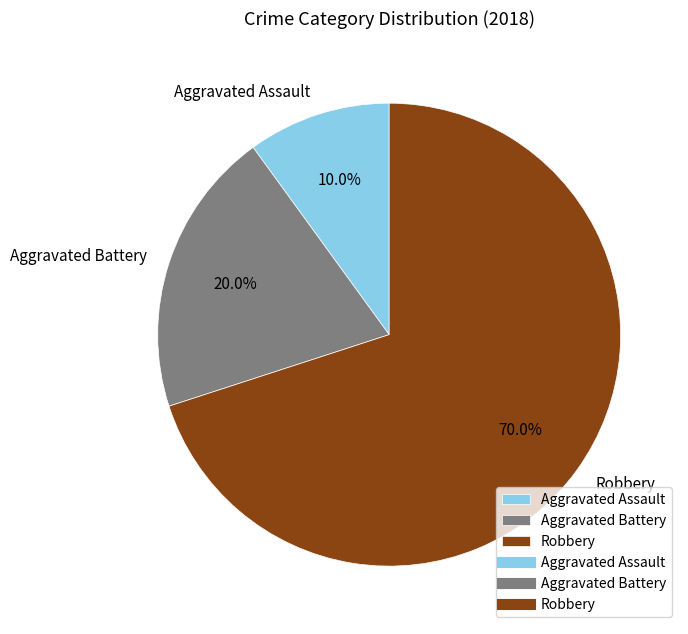

To the nearest percent, what portion does Aggravated Assault represent?

10%